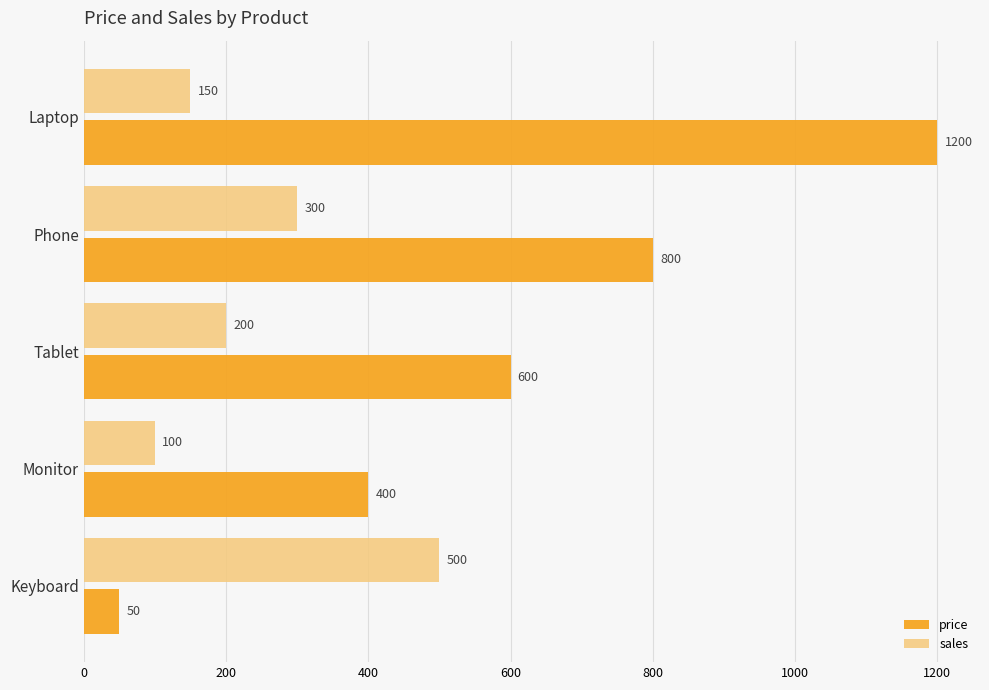

Which series has the largest total across all categories?

price